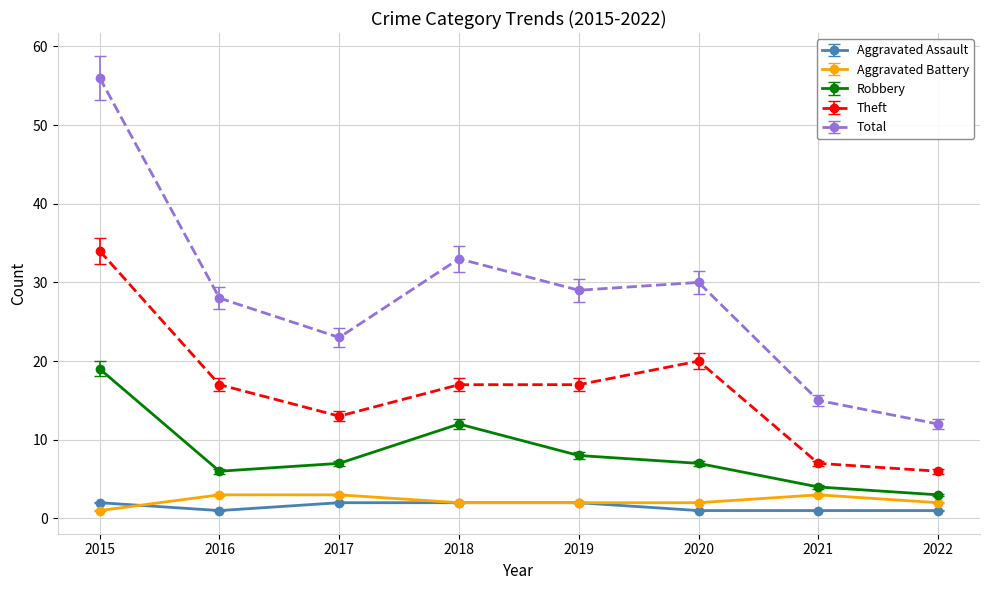

Which series has the largest total across all categories?

Total